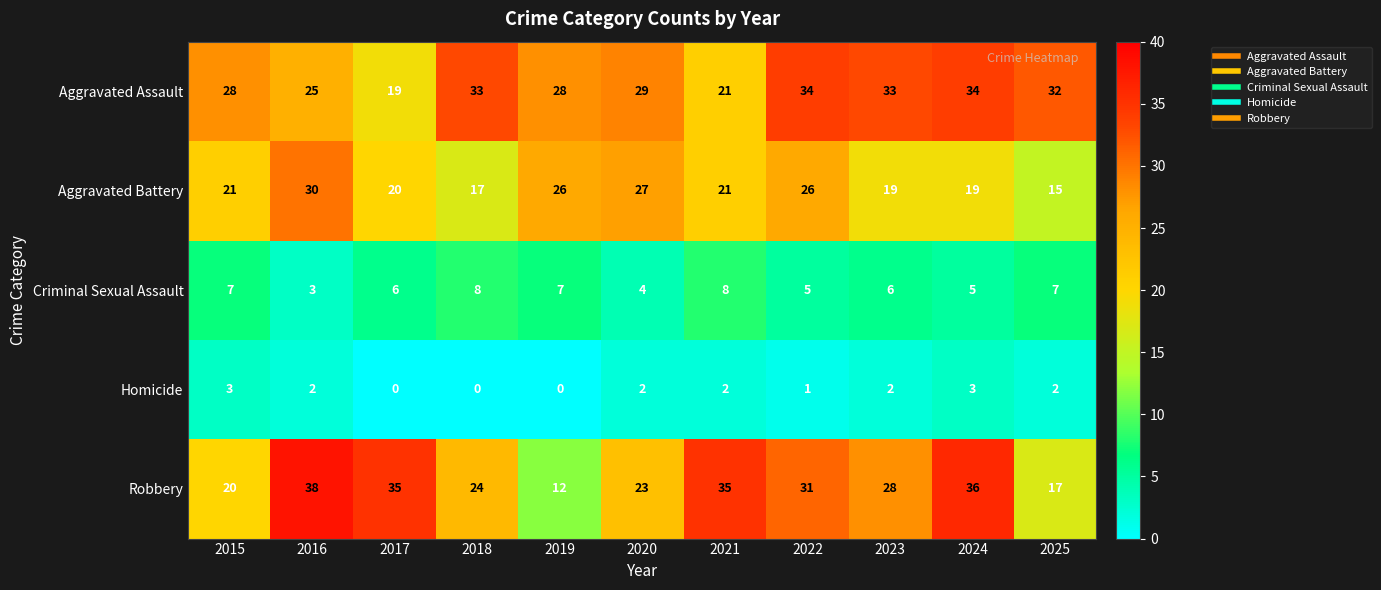

At which category is the sum across all series the highest?

2016